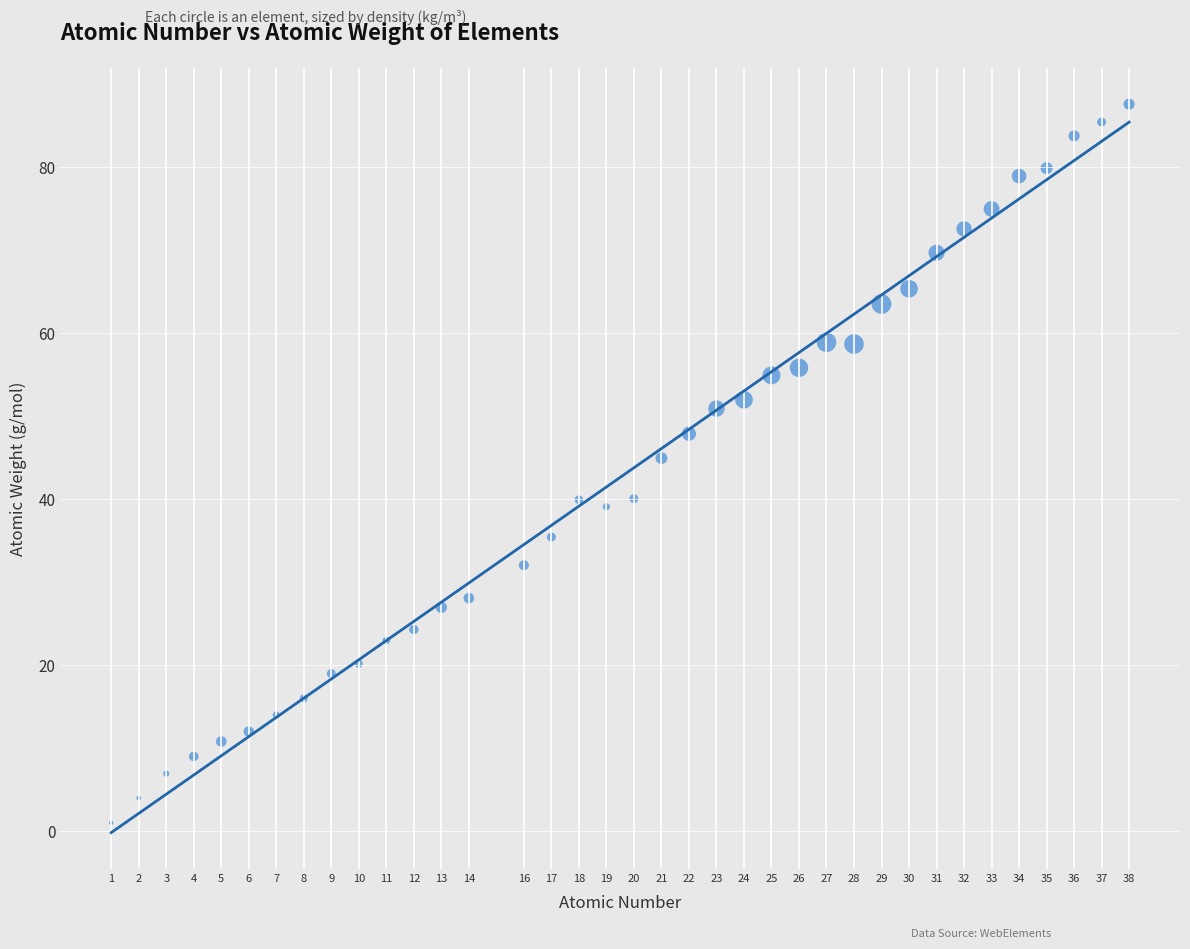

What is the range of Y values (max minus min)?

86.6